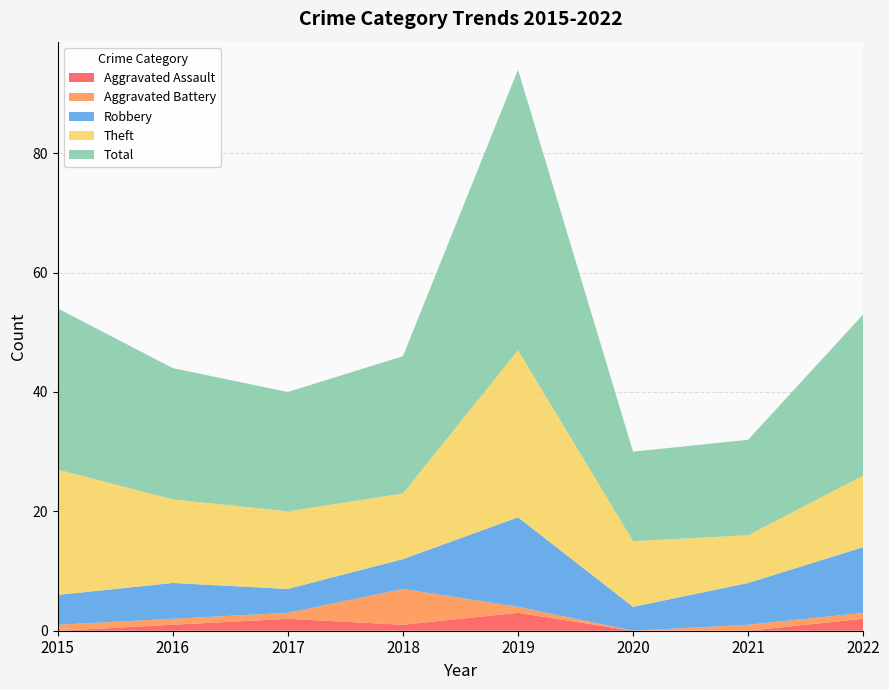

Rank the categories by Aggravated Assault value from highest to lowest.

2019, 2017, 2022, 2016, 2018, 2015, 2020, 2021